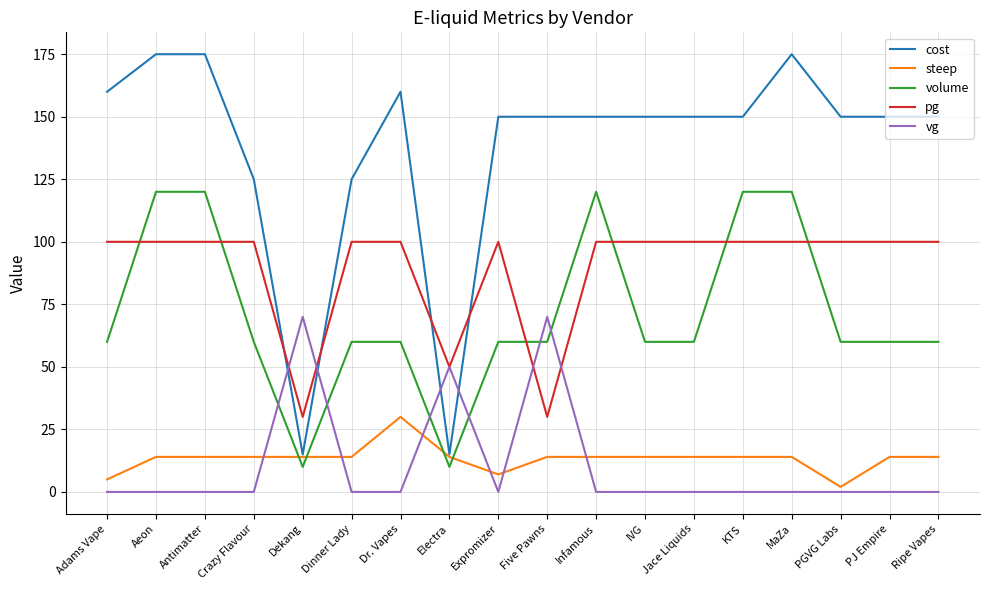

At which label does steep reach its peak?

Dr. Vapes